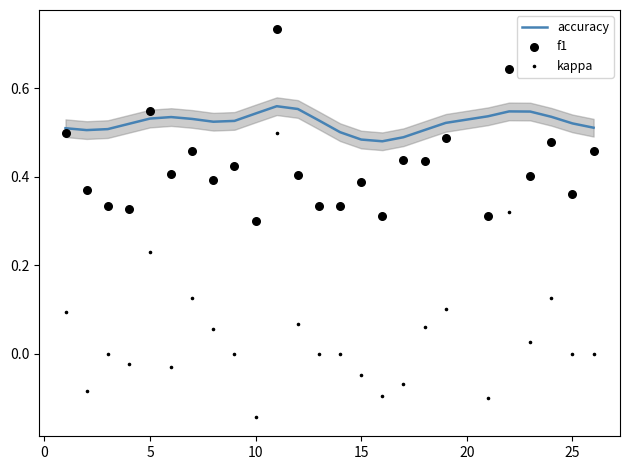

What are all the series names shown in the legend?

accuracy, f1, kappa